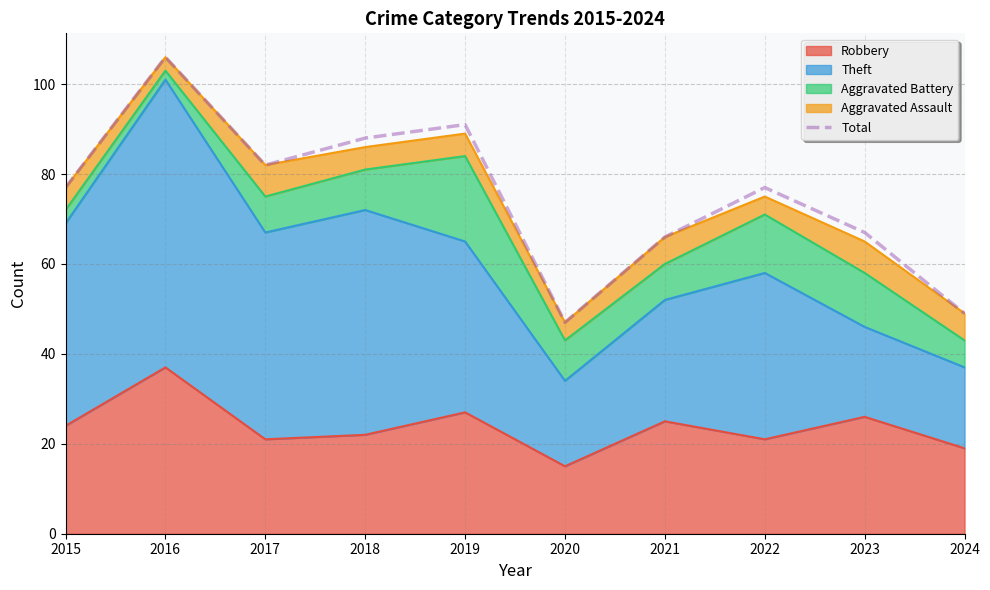

What is the average value?

75